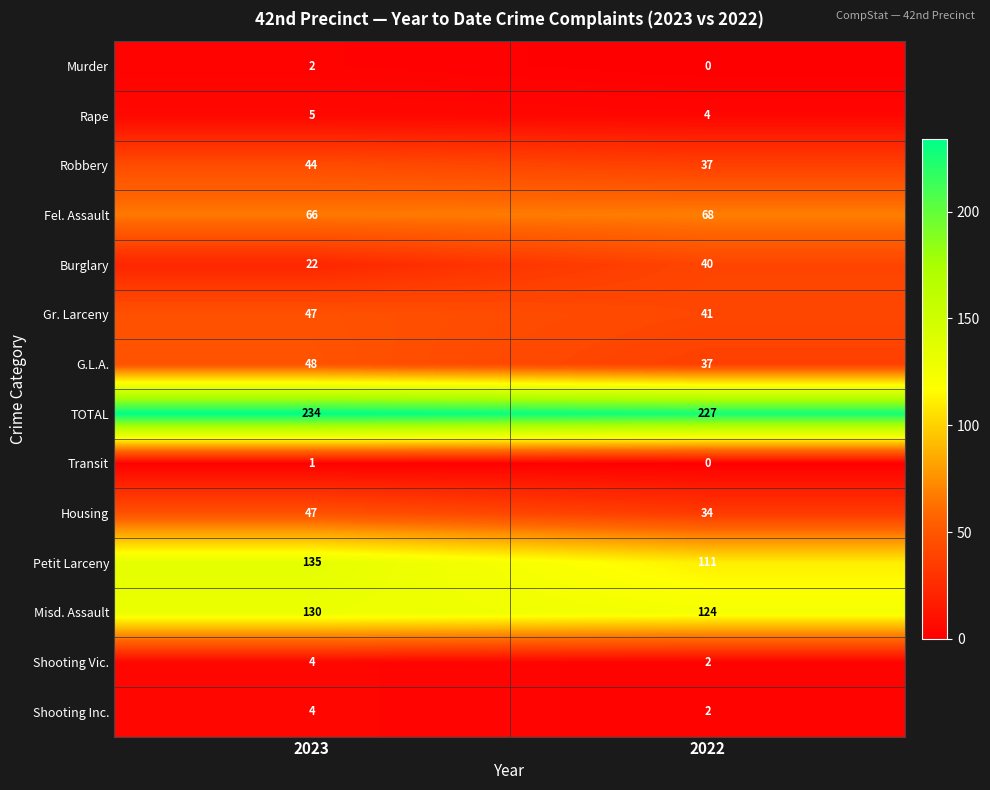

What is the difference between the maximum and minimum values in the TOTAL series?

7